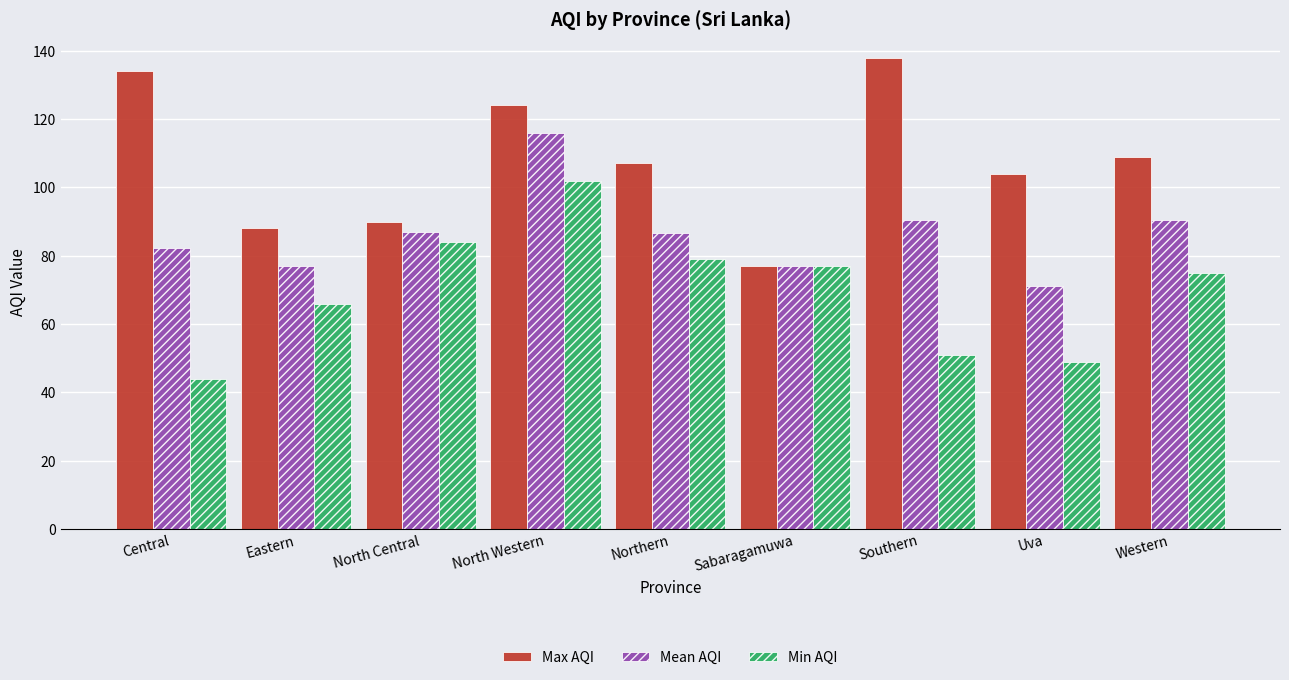

What is the average value of the Min AQI series?

69.7